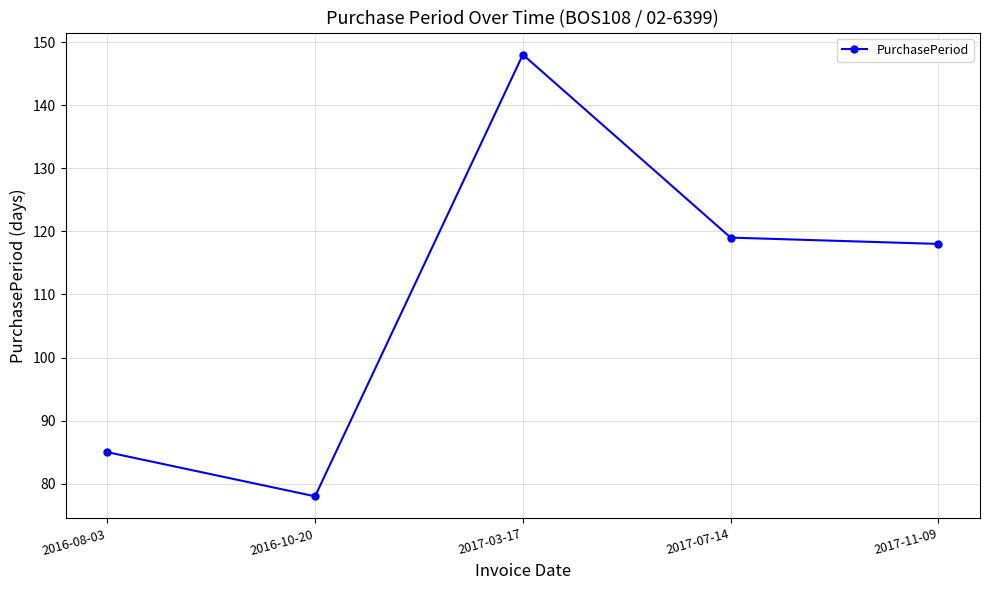

How many points are higher than both their immediate neighbors (excluding endpoints)?

1